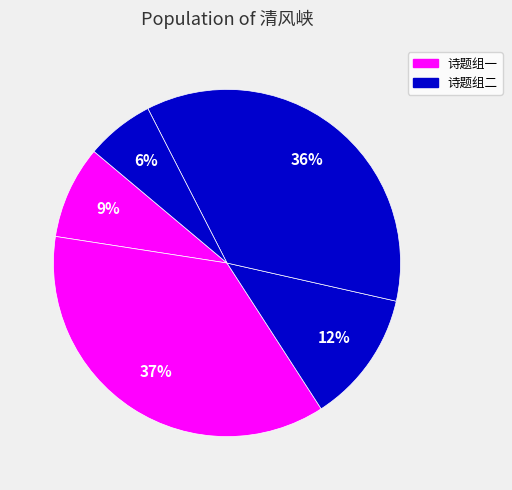

How many segments does this pie chart have?

5